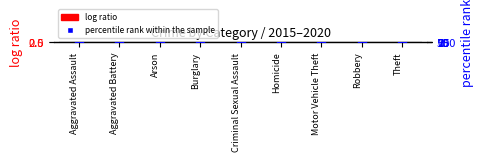

Which series contains the highest Y value?

percentile rank within the sample